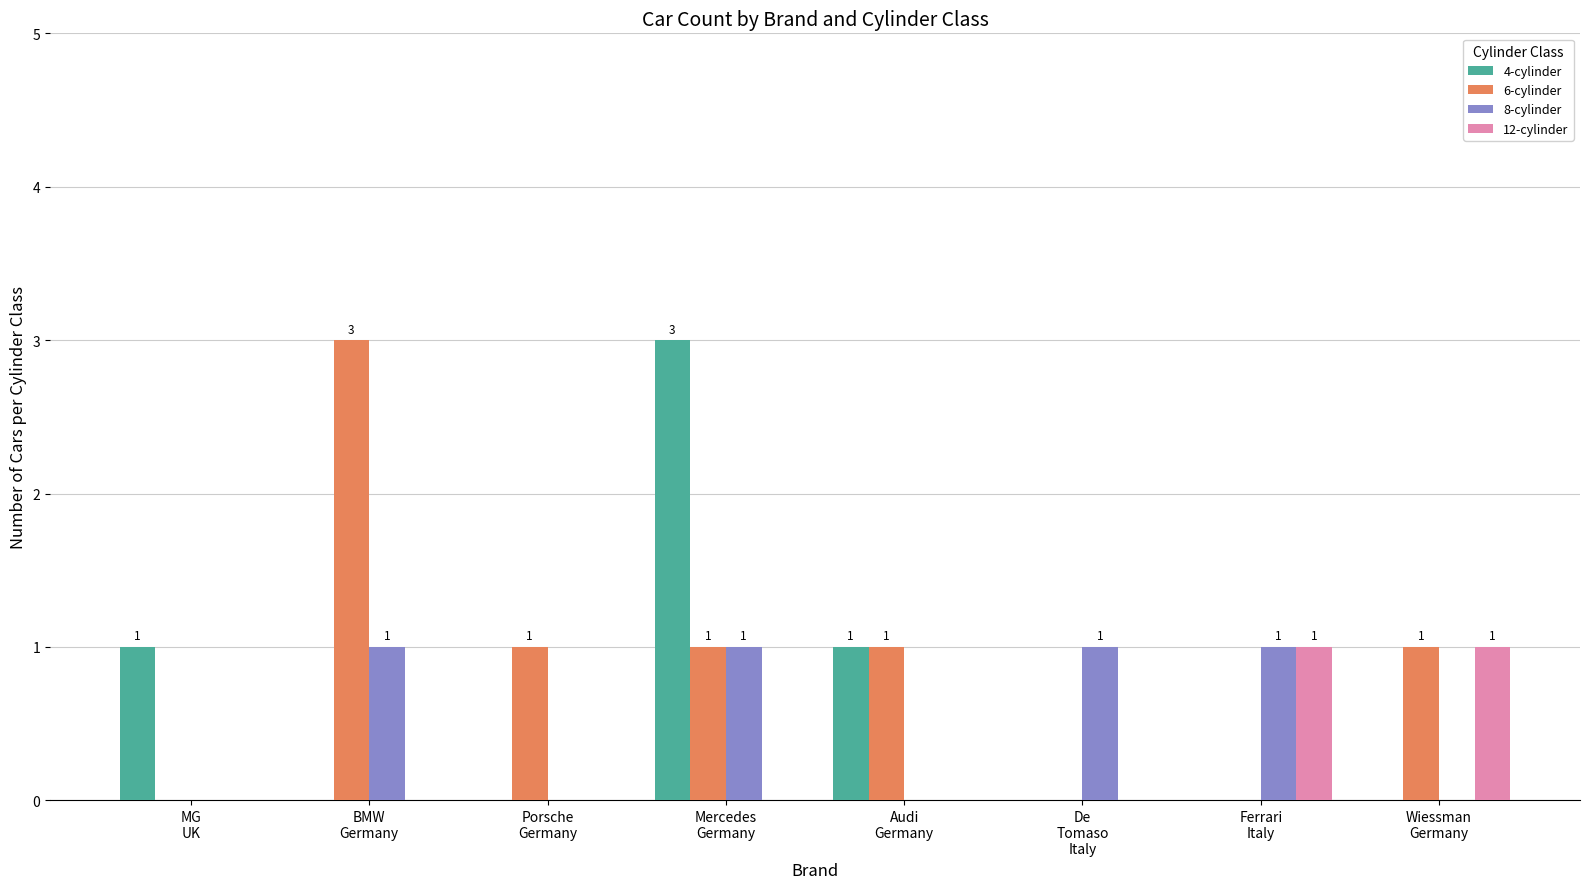

Is the value of 8-cylinder at Audi
Germany greater than the value of 6-cylinder at Porsche
Germany?

No